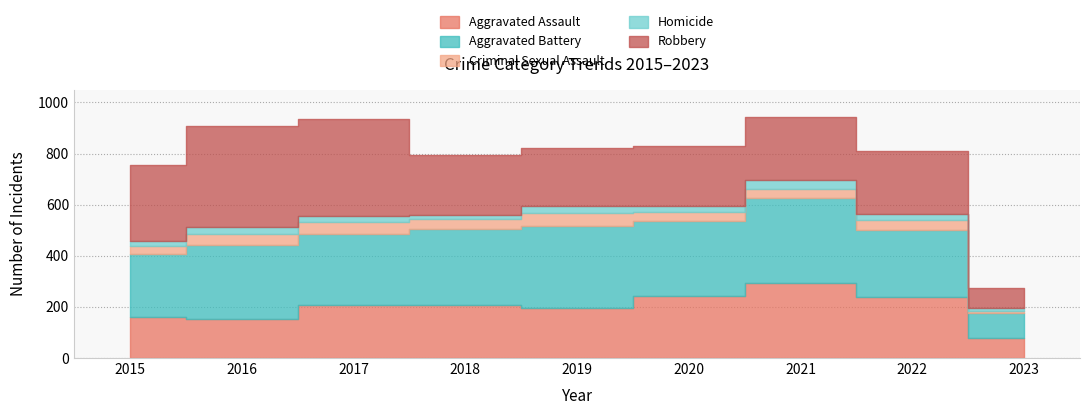

True or false: Aggravated Battery has a value of 261 at 2022.

True